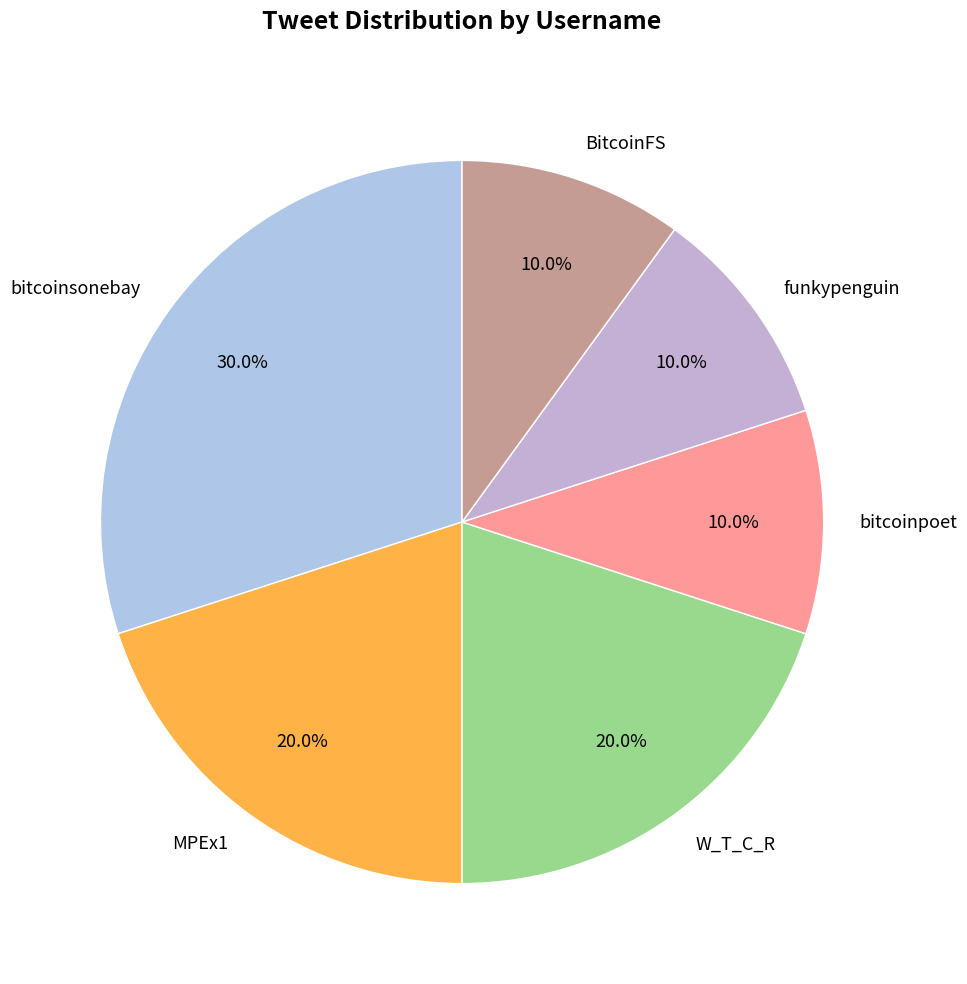

The funkypenguin slice represents 10% of the pie. True or false?

True